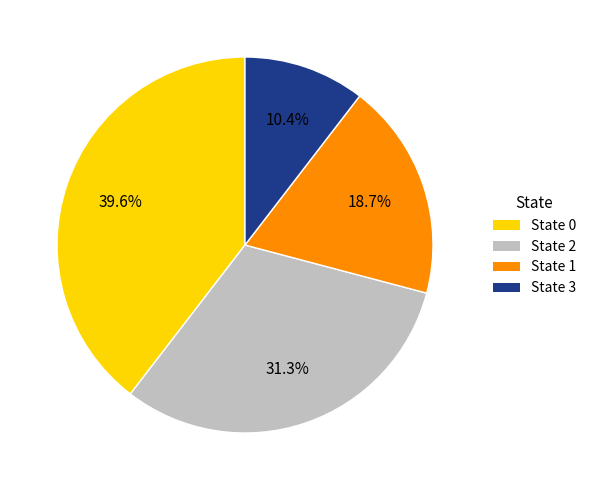

Count the number of slices in the pie.

4